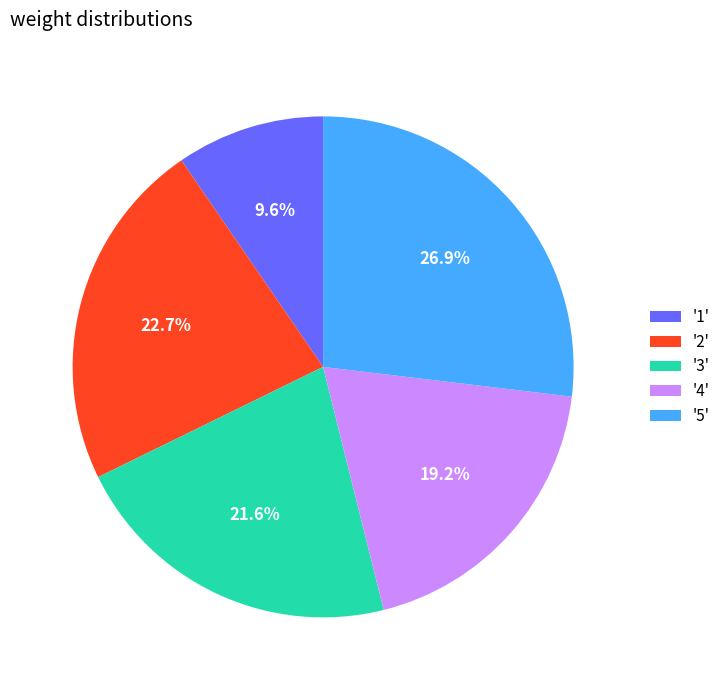

Approximately how many times larger is the value at '2' compared to '4'?

1.2